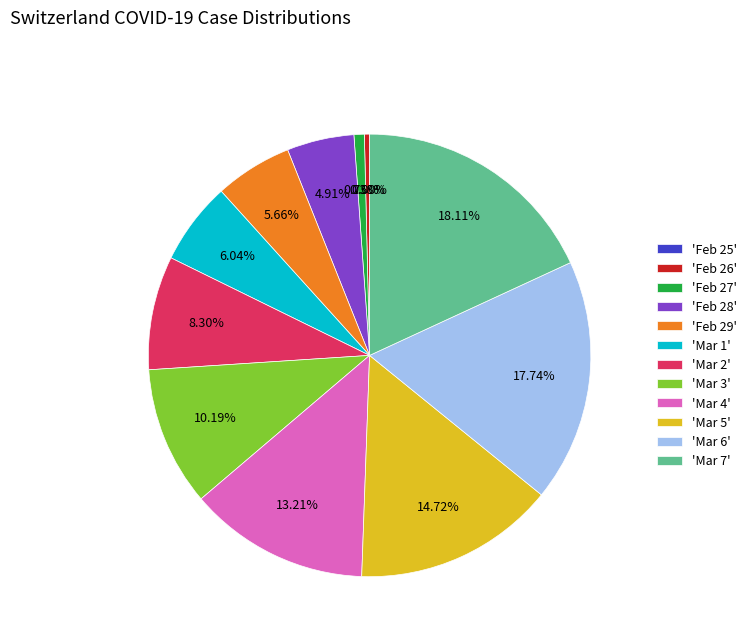

What is the largest slice in the pie chart?

2020-03-07